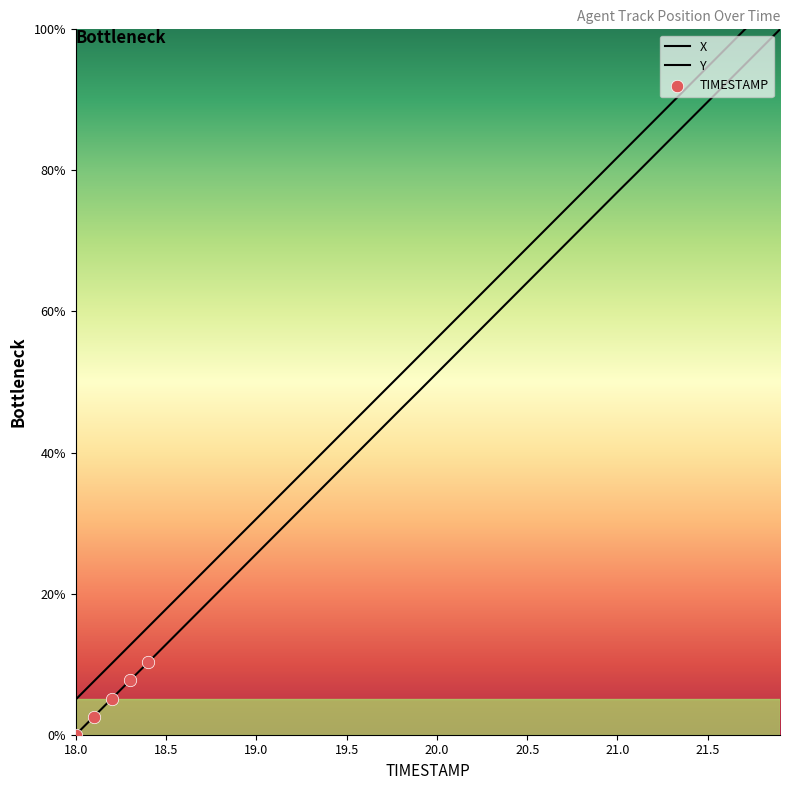

Which series has the largest total across all categories?

X